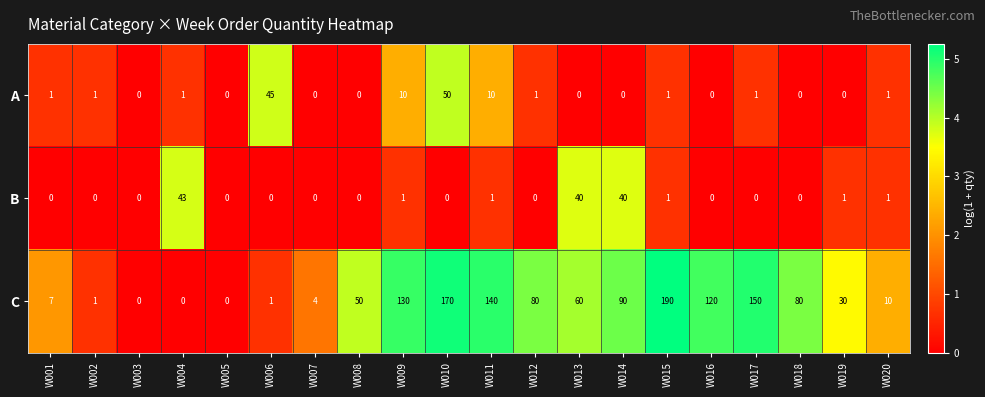

True or false: C has a value of 121 at W003.

False